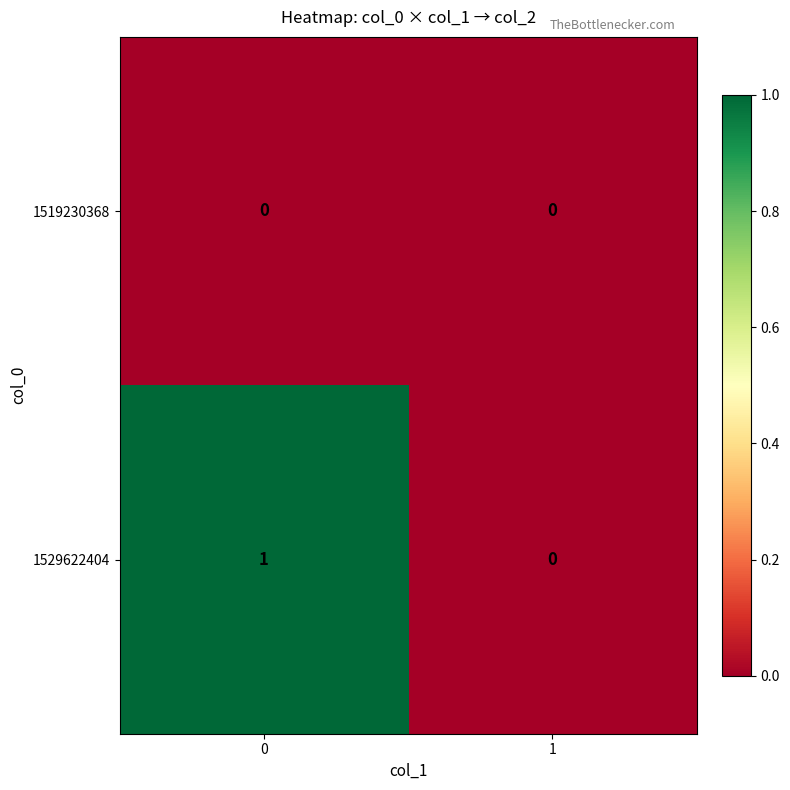

Rank the series by their average value, from lowest to highest.

1519230368, 1529622404